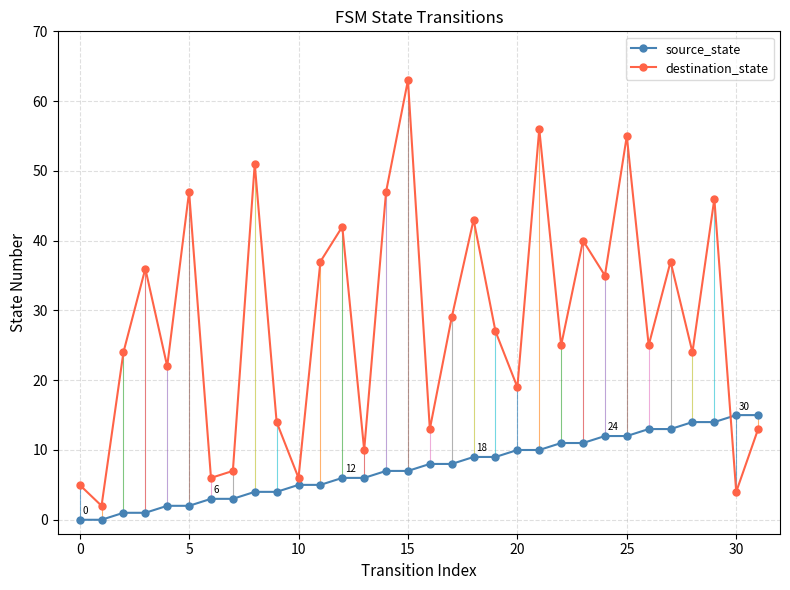

At how many categories does at least one series exceed 50?

4